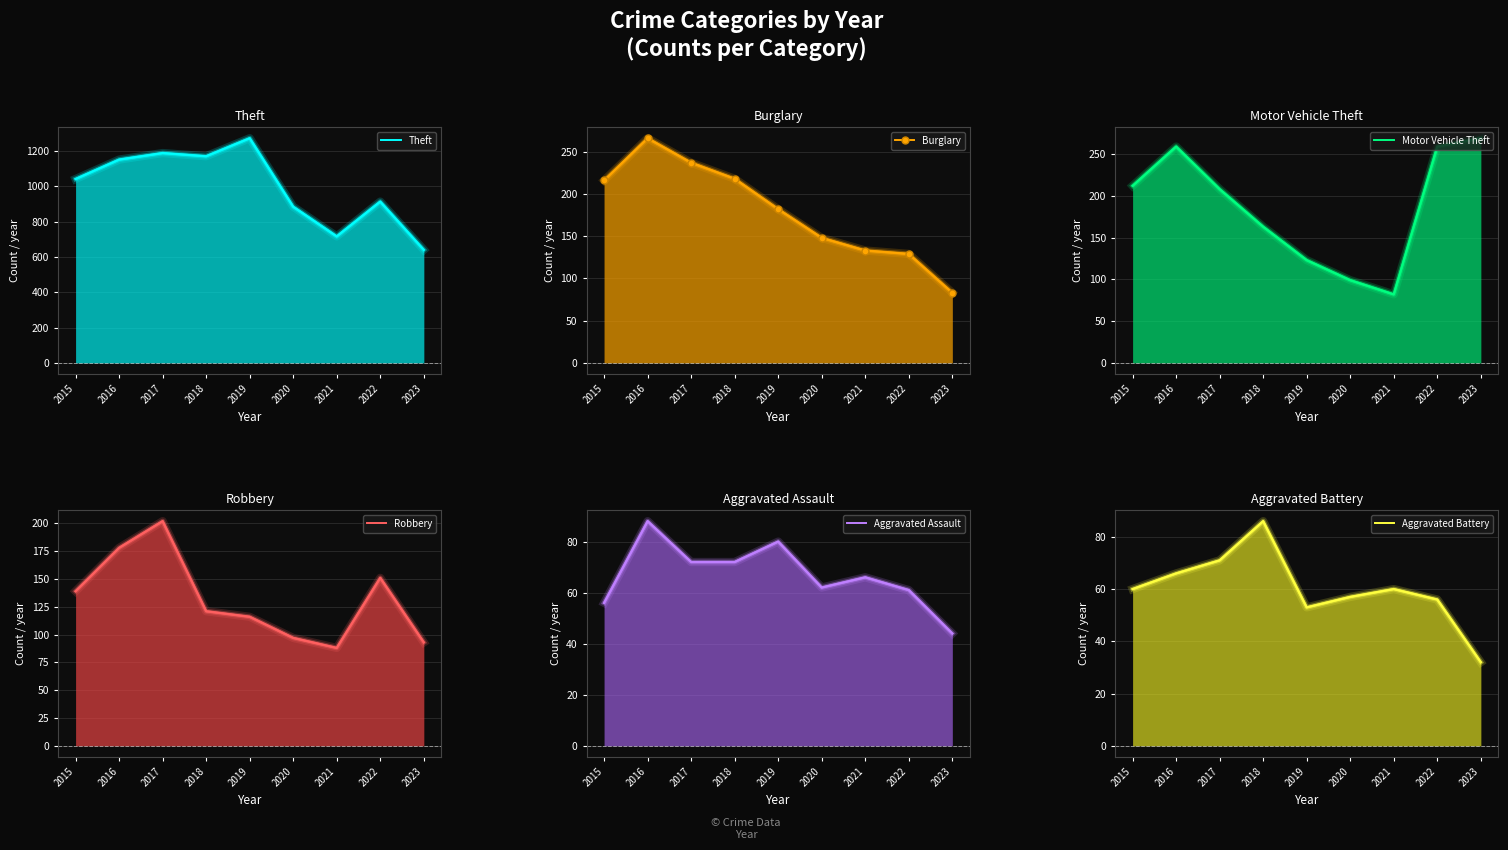

Rank the categories by Robbery value from lowest to highest.

2021, 2023, 2020, 2019, 2018, 2015, 2022, 2016, 2017